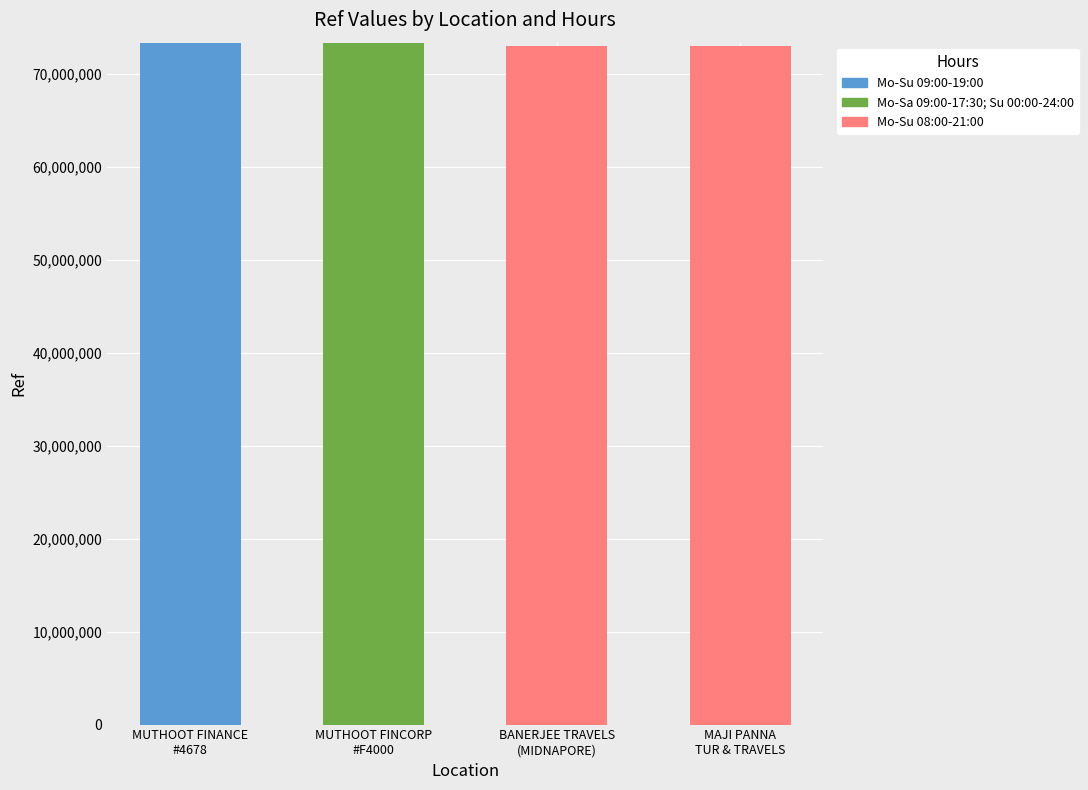

How many values in the Mo-Su 09:00-19:00 series exceed 0?

1